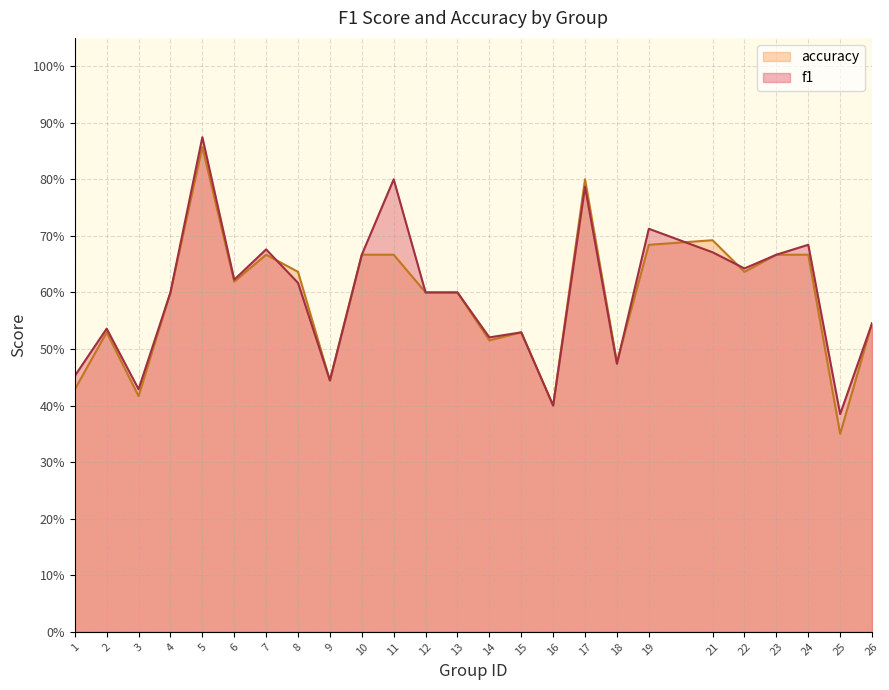

How many interior local valleys does the accuracy series have?

8